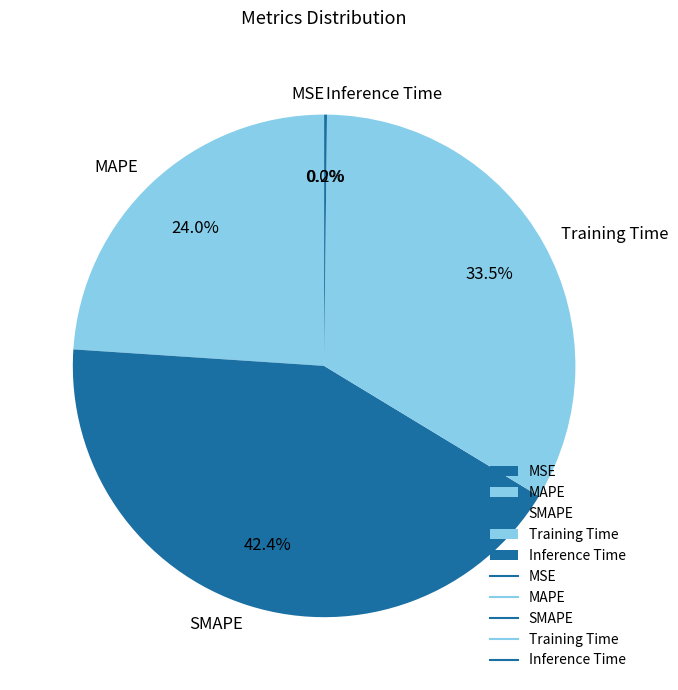

Which category has the biggest portion of the pie?

SMAPE